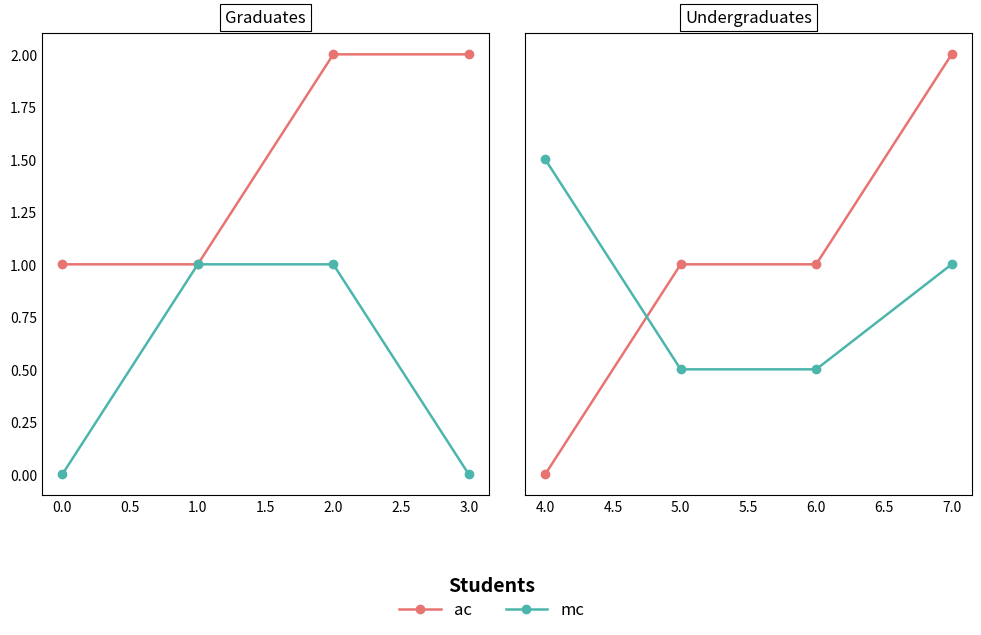

True or false: ac has a value of 4 at 4.0.

False